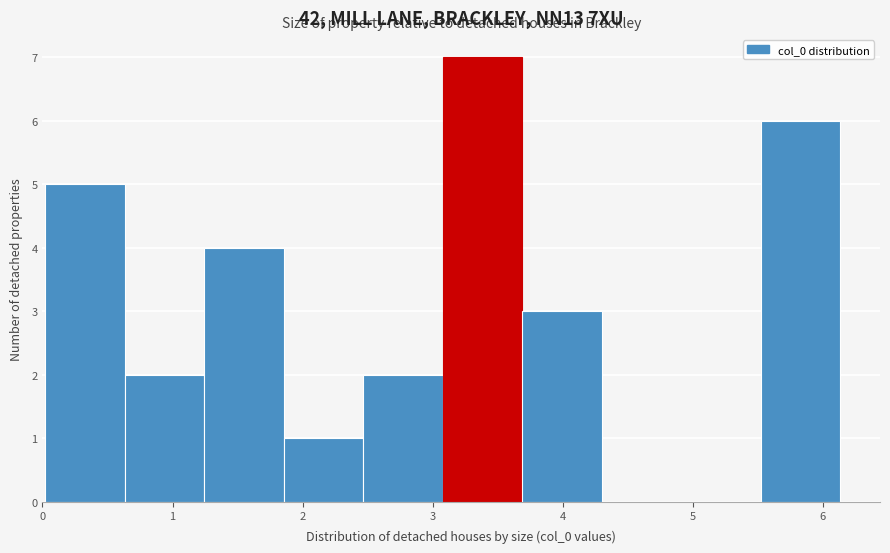

Reading left to right, transcribe this chart: for each bar, give the range it covers on the x-axis and its height. Neither the bar edges nor the heights are printed on the chart, so give them approximately, as read against the axes.

0.0 to 0.6: 5
0.6 to 1.2: 2
1.2 to 1.9: 4
1.9 to 2.5: 1
2.5 to 3.1: 2
3.1 to 3.7: 7
3.7 to 4.3: 3
4.3 to 4.9: 0
4.9 to 5.5: 0
5.5 to 6.1: 6